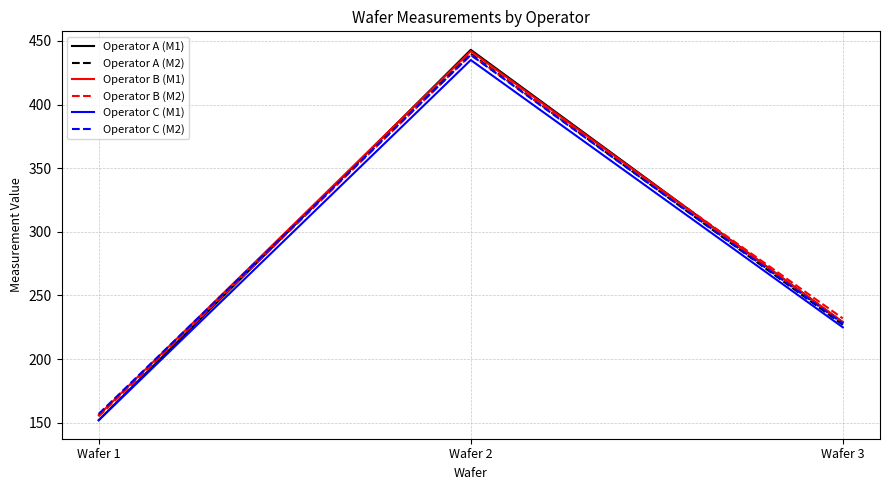

What is the highest value of the Operator C (M2) series?

439